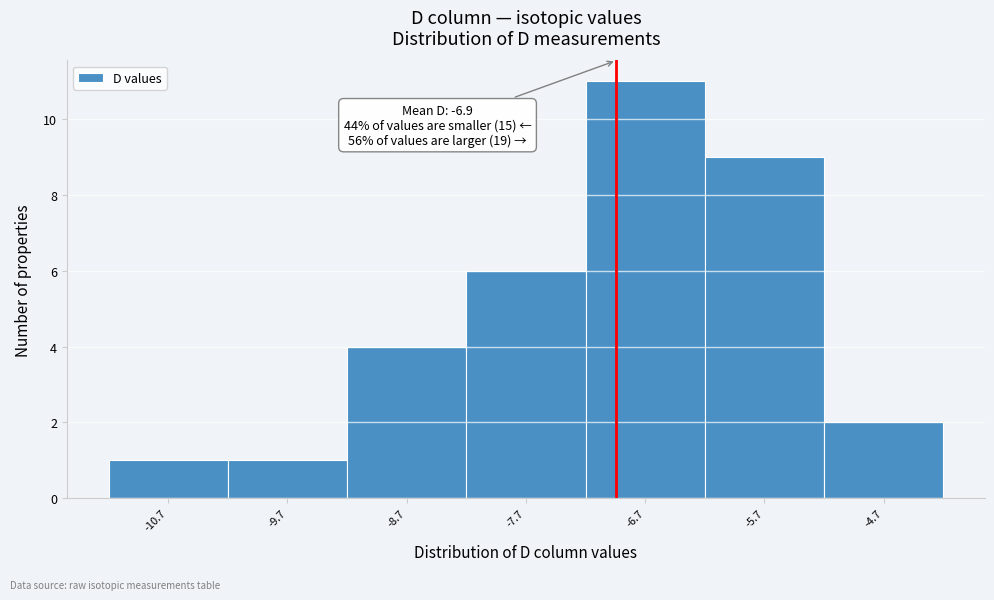

Over which range of the x-axis is the bar tallest?

-7.2 to -6.2